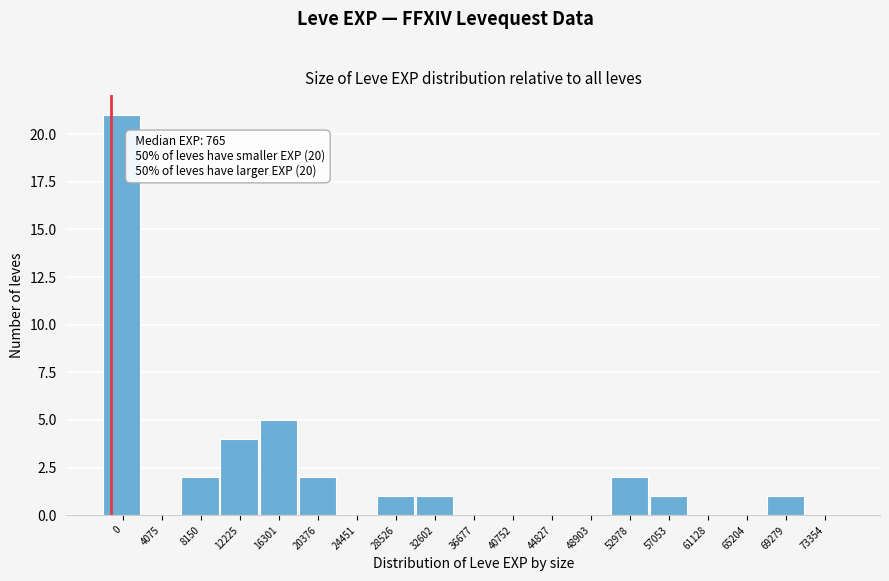

Reading left to right, list all the values displayed in this chart.

0=21	4075=0	8150=2	12225=4	16301=5	20376=2	24451=0	28526=1	32602=1	36677=0	40752=0	44827=0	48903=0	52978=2	57053=1	61128=0	65204=0	69279=1	73354=0